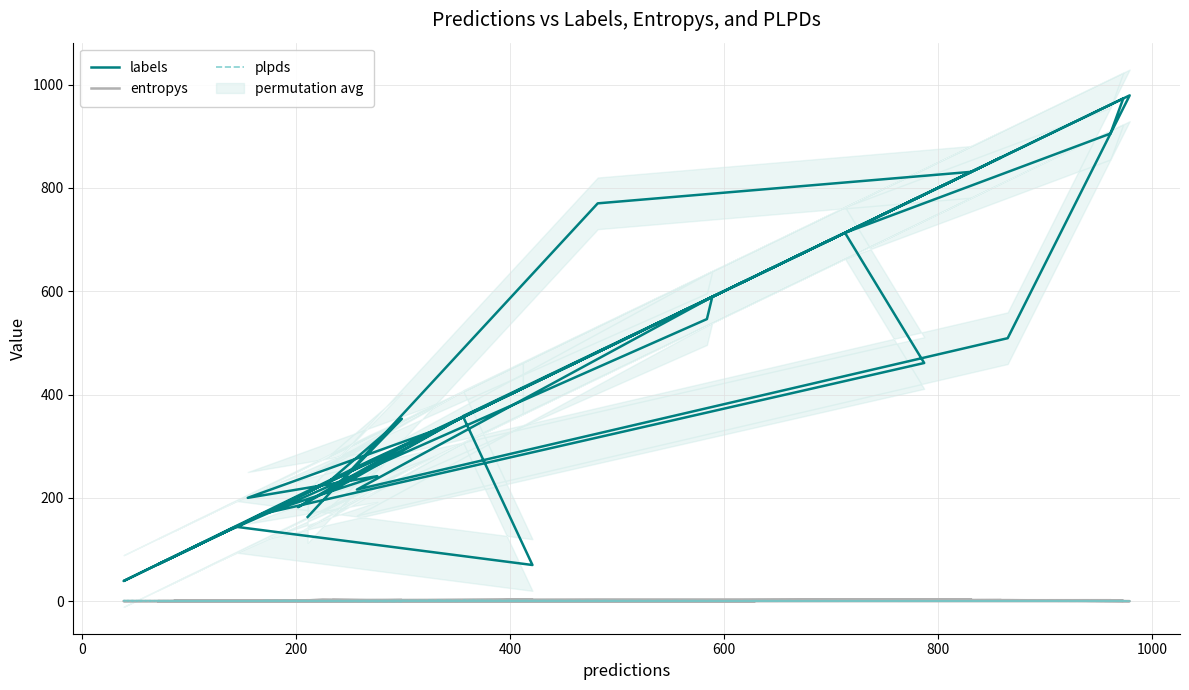

True or false: plpds and labels cross at least once.

False